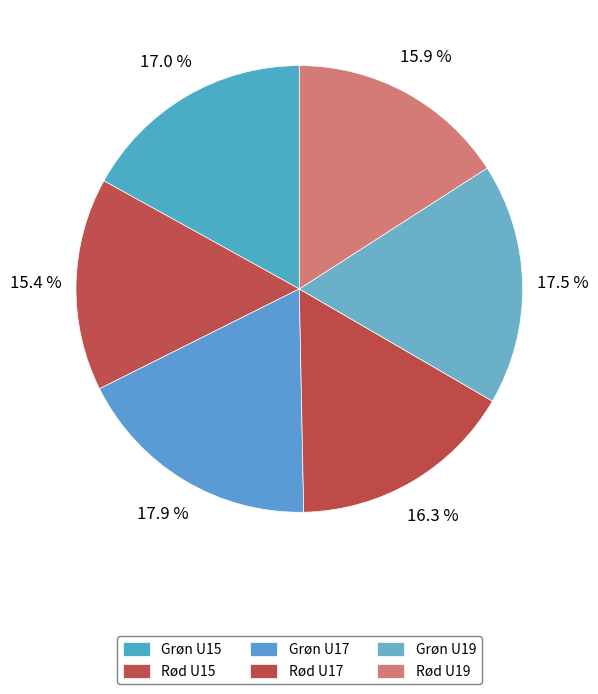

What percentage do Grøn U19 and Rød U15 together represent?

32.9%